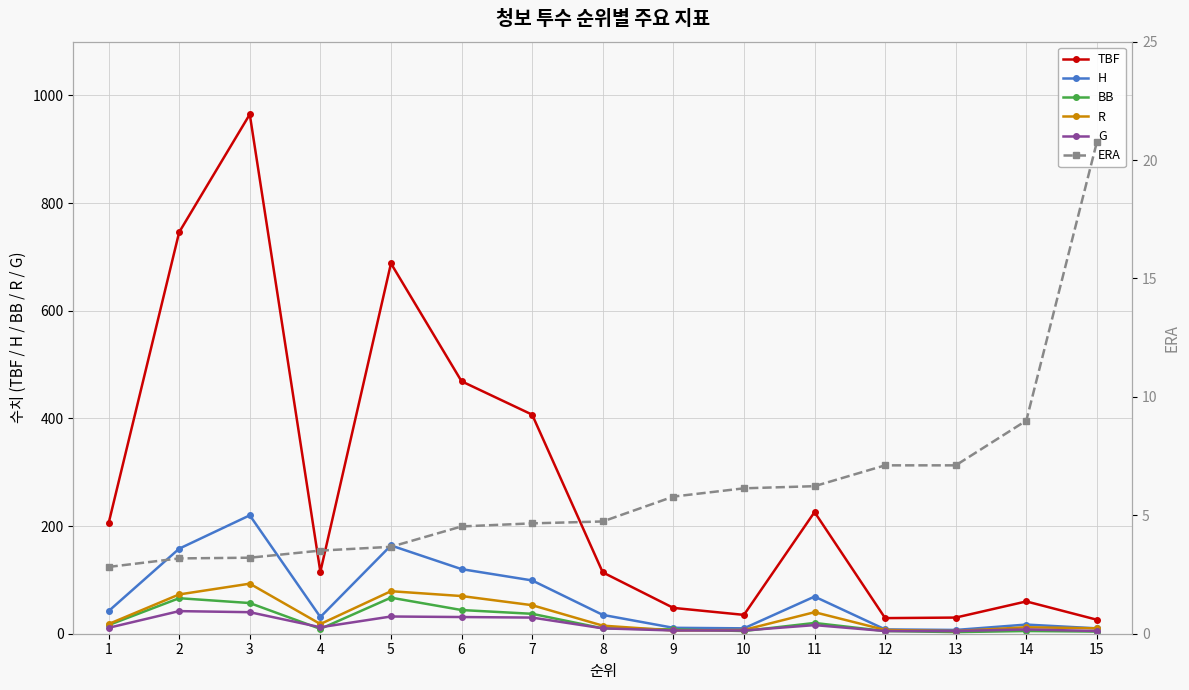

What are all the series names shown in the legend?

TBF, H, BB, R, G, ERA